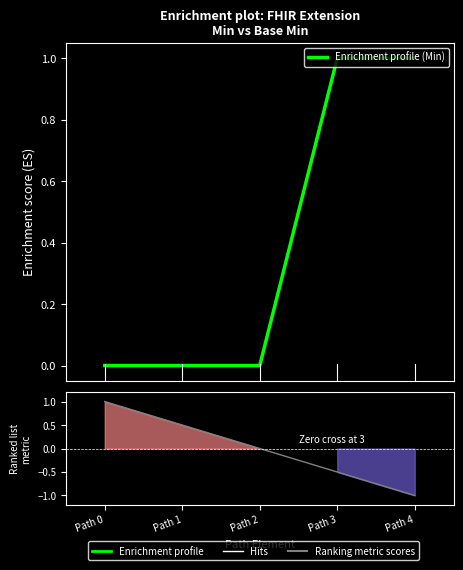

True or false: Ranking metric scores and Enrichment profile (Min) intersect in this chart.

False